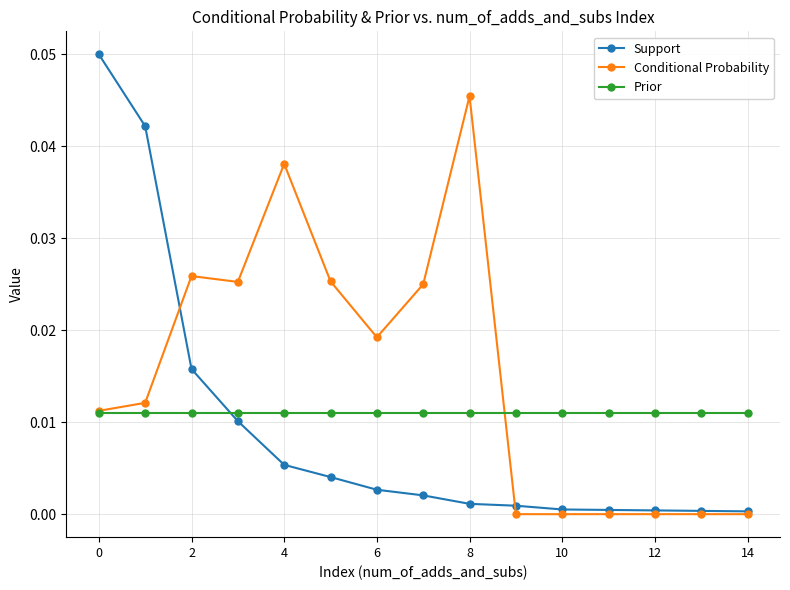

How many intersections are there between Support and Prior?

1